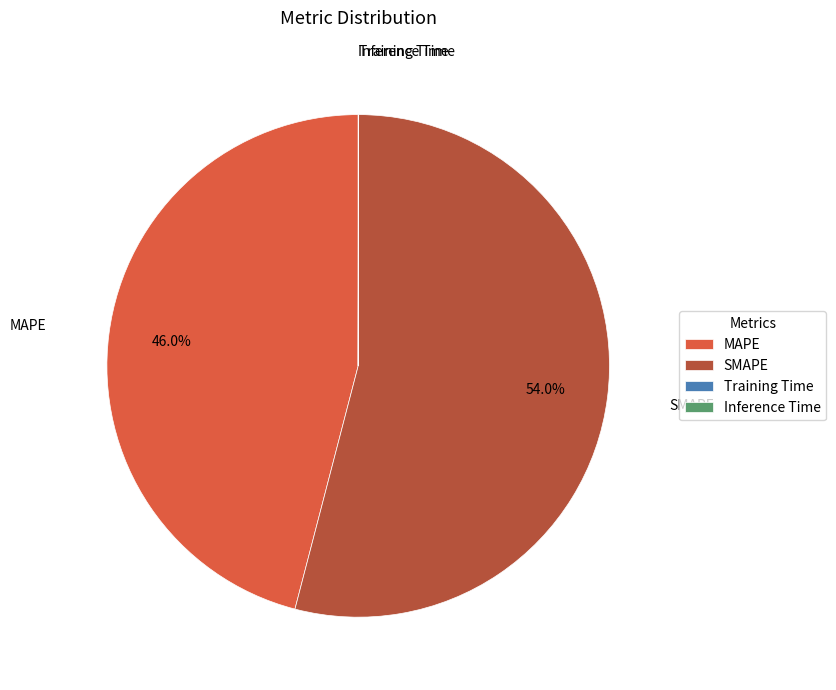

How much of the chart is everything except SMAPE?

46.0%